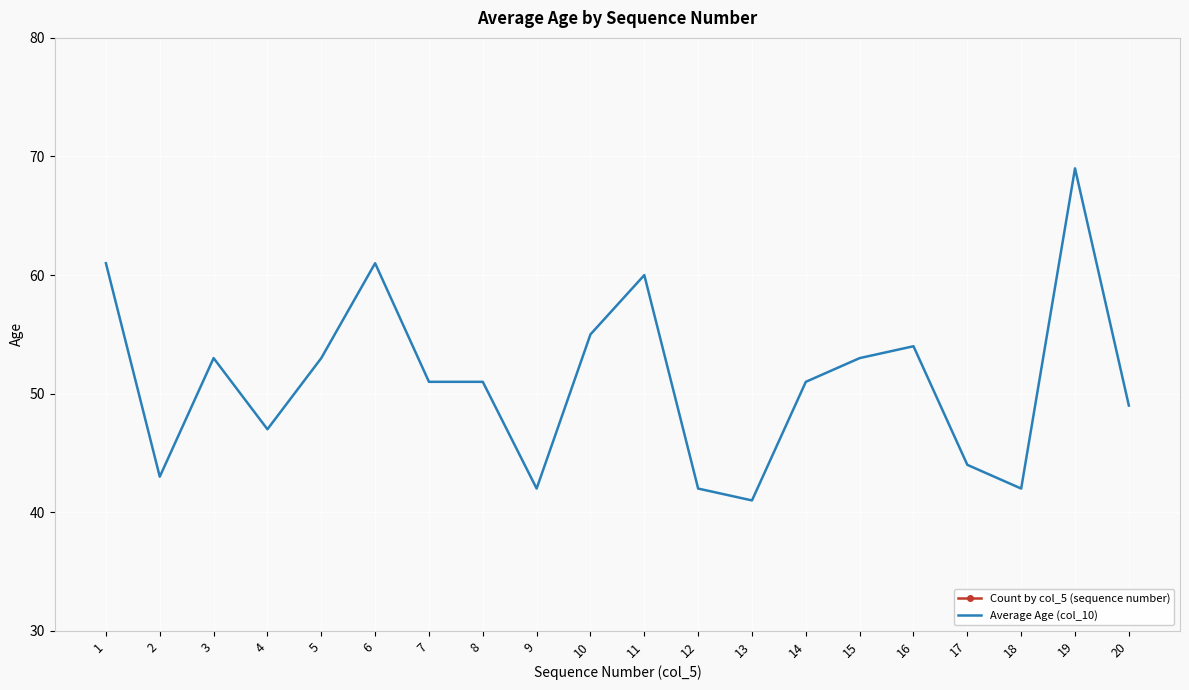

True or false: Average Age (col_10) has a value of 51 at 14.

True